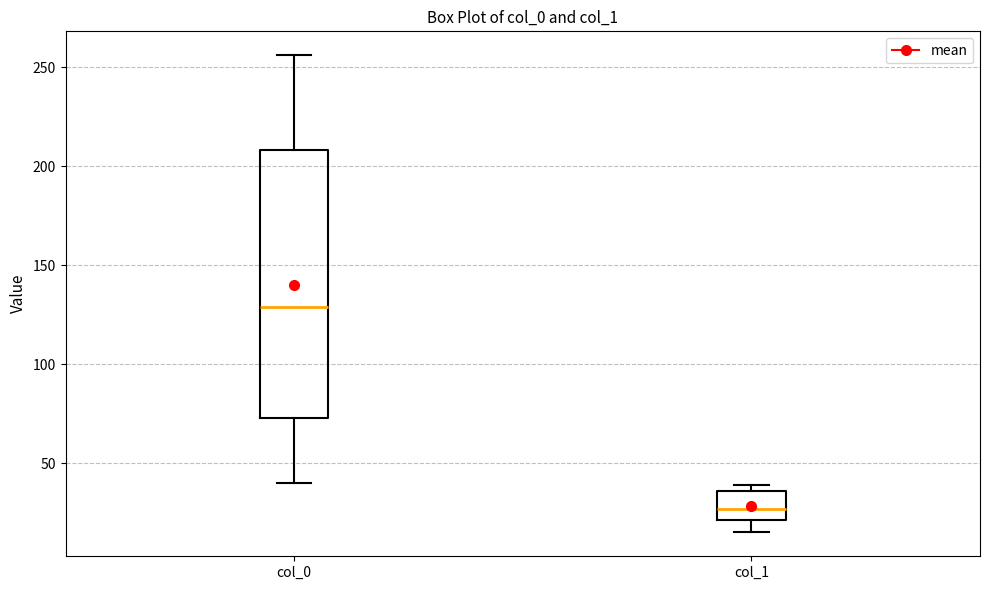

Comparing the boxes themselves (not the whiskers), which one is the tallest?

col_0